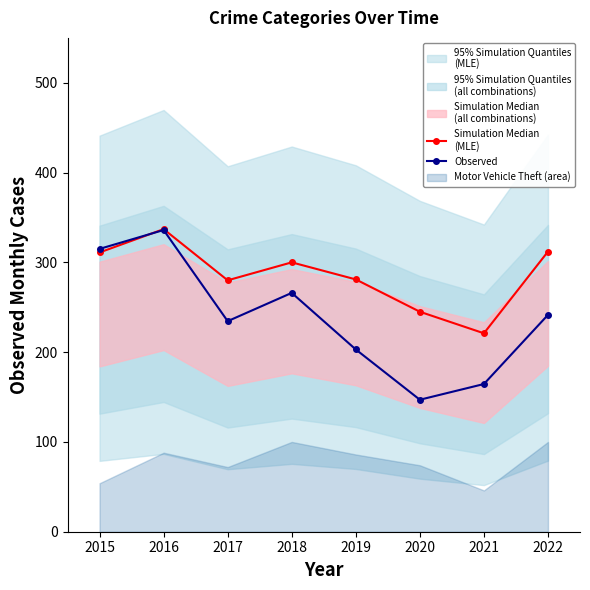

What is the maximum value shown in the chart?

337.0